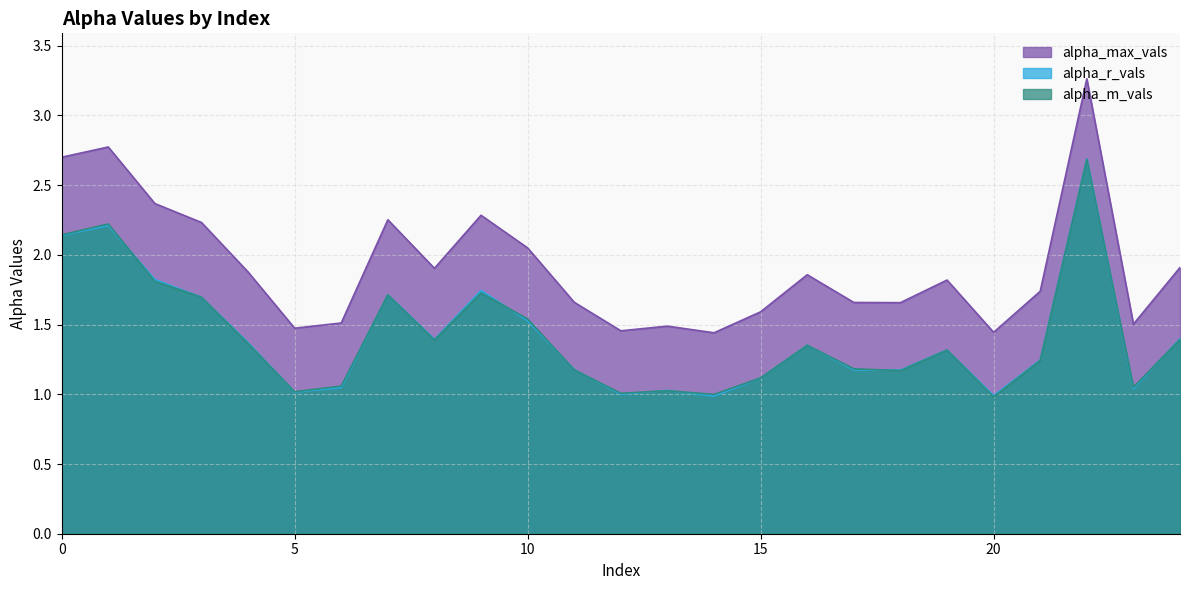

The alpha_m_vals series shows 1.9 at 24. True or false?

False